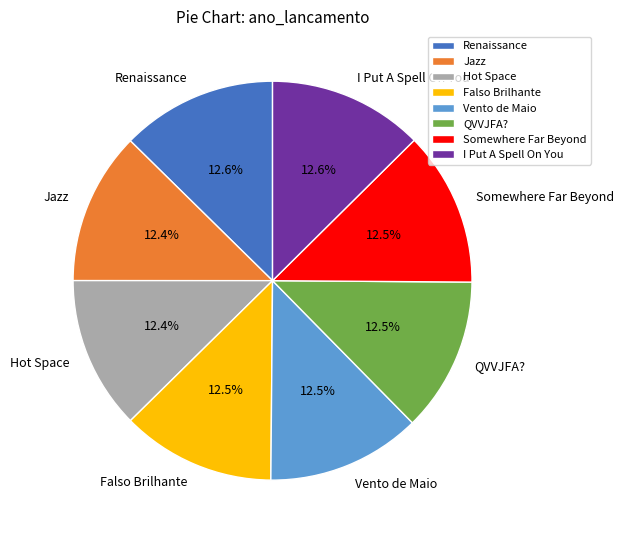

How much of the chart is everything except Renaissance?

87.4%